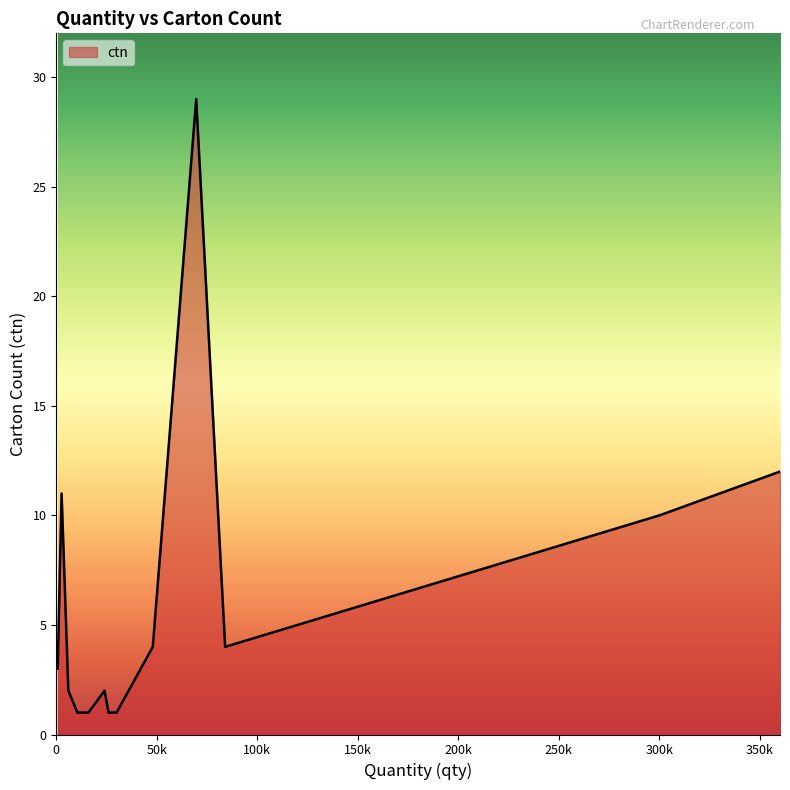

Rank the categories by value from lowest to highest.

10500, 30000, 13500, 16000, 26000, 12000, 16000, 15000, 13500, 24000, 6000, 720, 84000, 48000, 1200, 300000, 2640, 360000, 360000, 69600